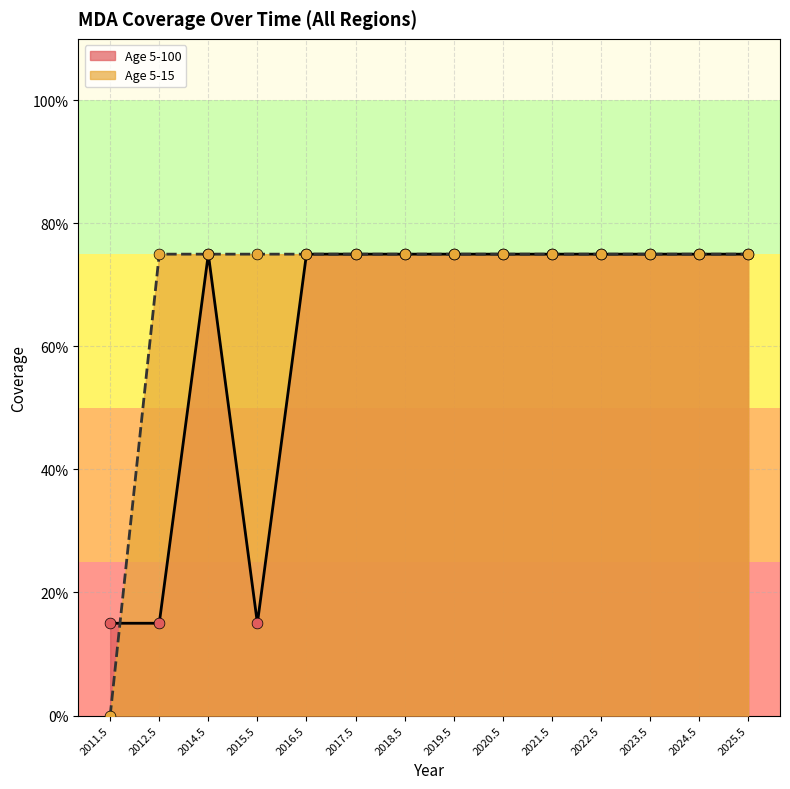

Which series contains the highest Y value?

Age 5-100